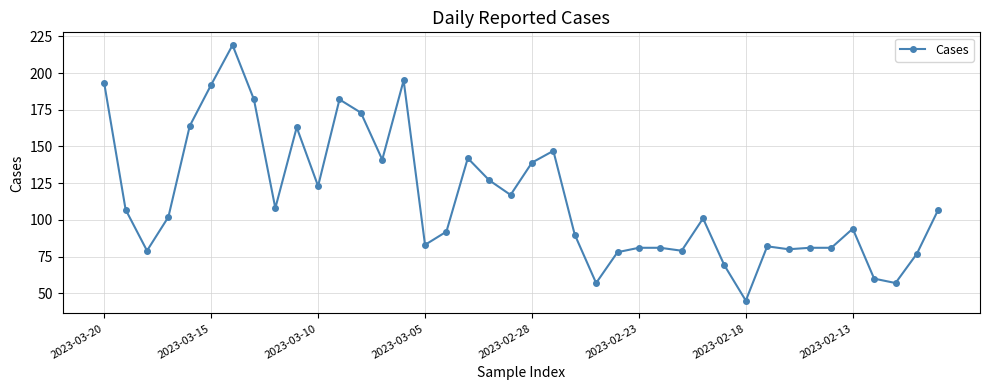

What is the sum of all values?

4570